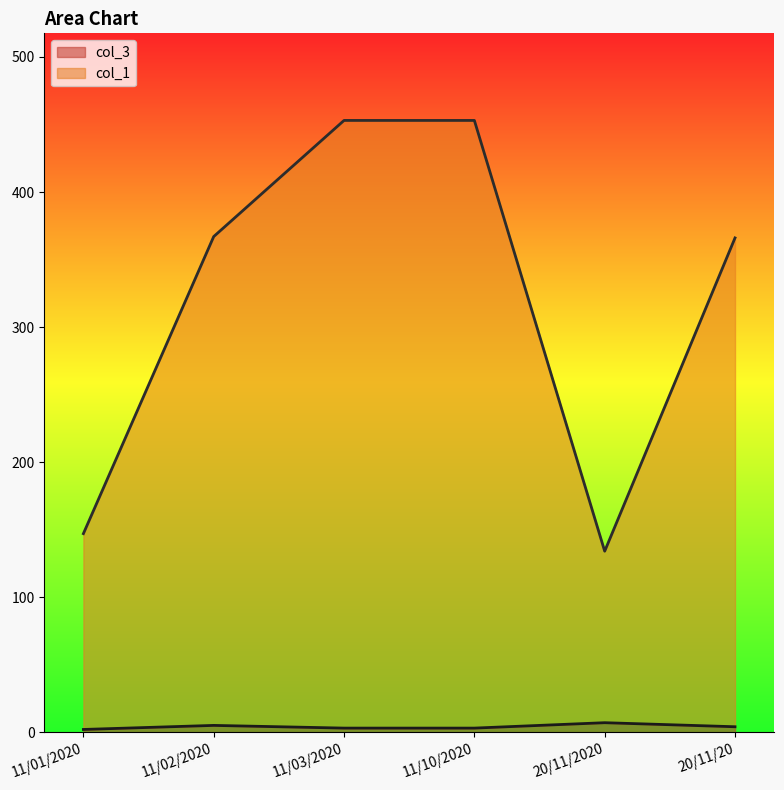

True or false: col_3 and col_1 intersect in this chart.

False